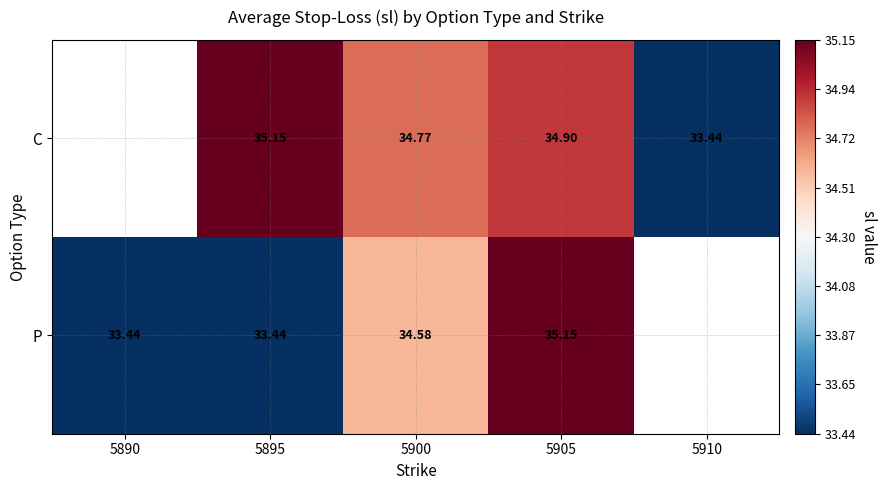

How many distinct data groups are displayed?

2